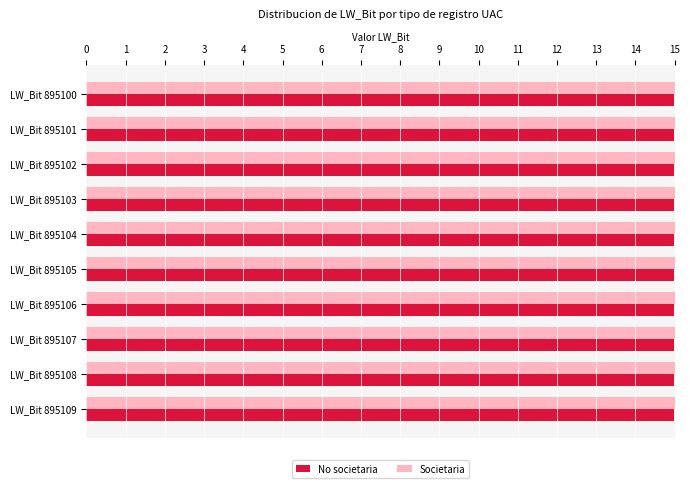

The No societaria series shows 9.4 at LW_Bit 895105. True or false?

False